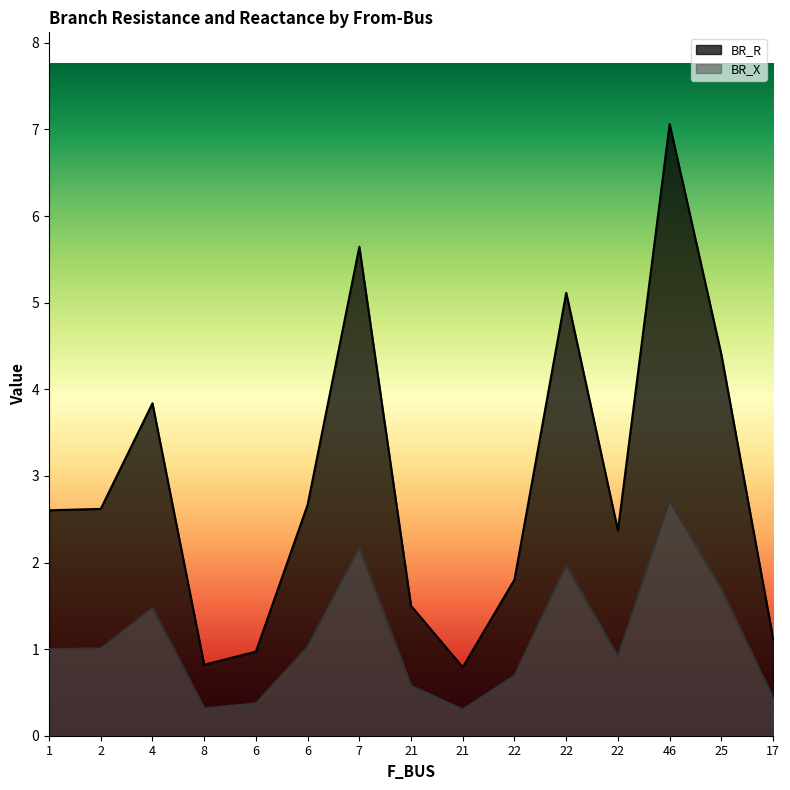

What is the difference between the highest and lowest values at 21?

0.9